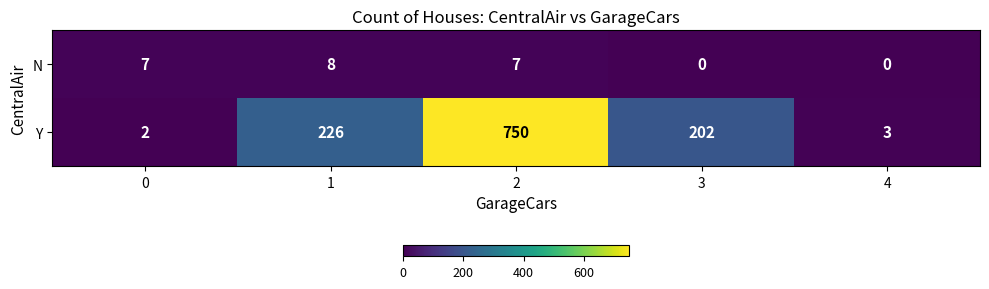

The value of Y at 0 is 2. True or false?

True